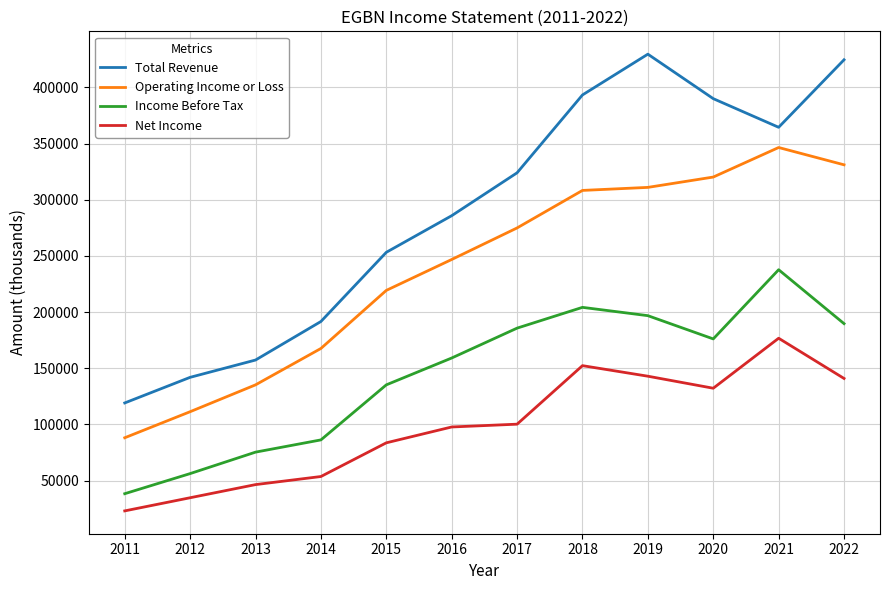

Is it true that Operating Income or Loss equals 193158 at 2013?

False